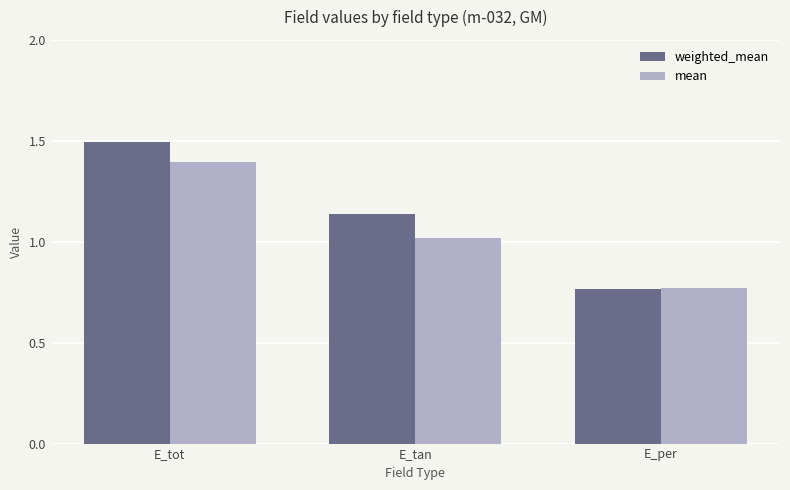

Count the number of data series in this chart.

2